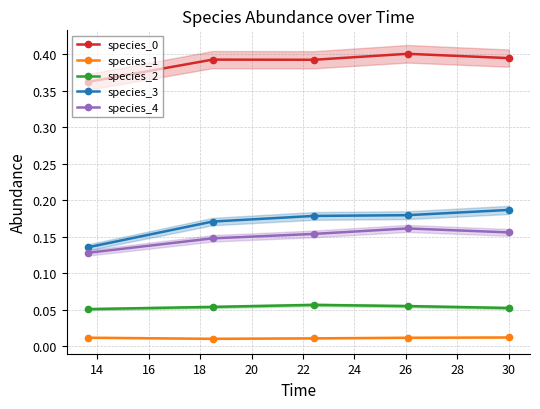

True or false: species_0 and species_4 cross at least once.

False